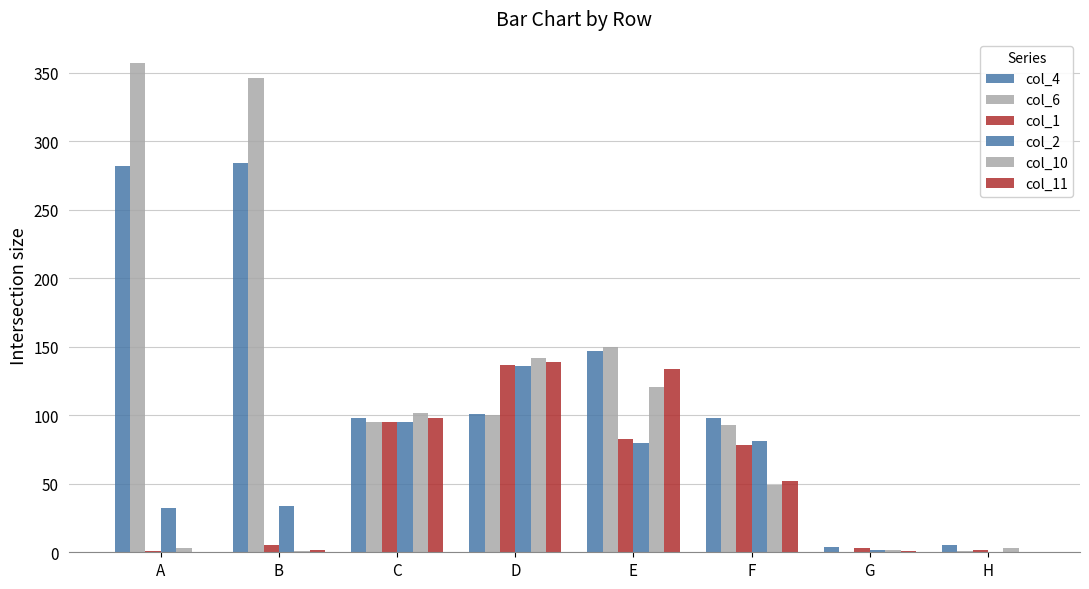

Are the bars horizontal?

No